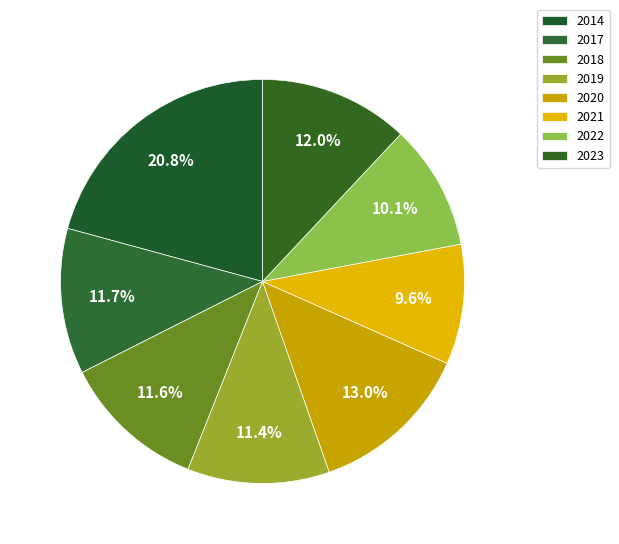

Count the number of slices in the pie.

8